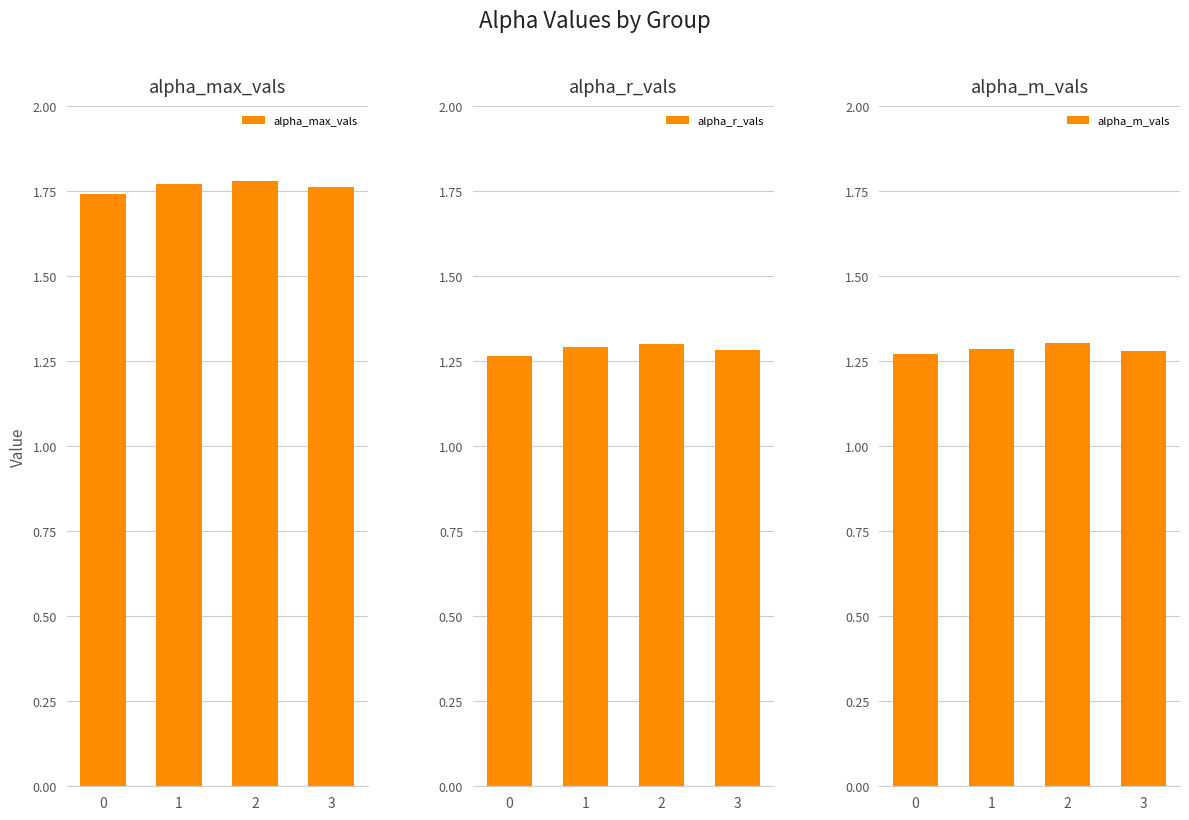

What is the value of the alpha_max_vals bar at the 4th from the left?

1.8